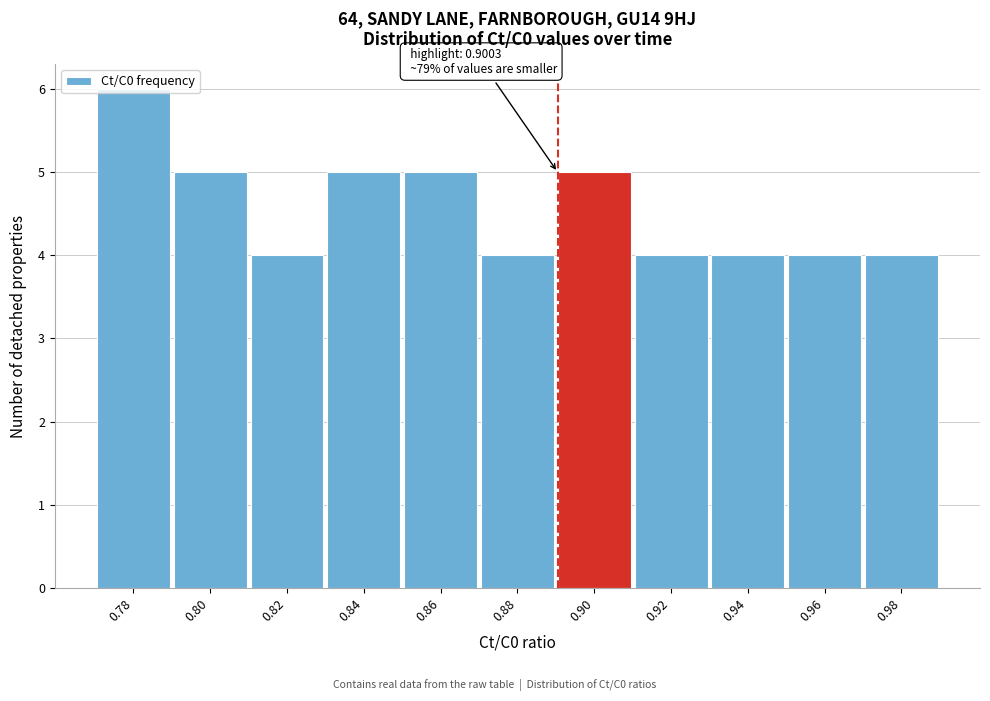

Approximately how many times larger is the value at 0.86 compared to 0.90?

1.0